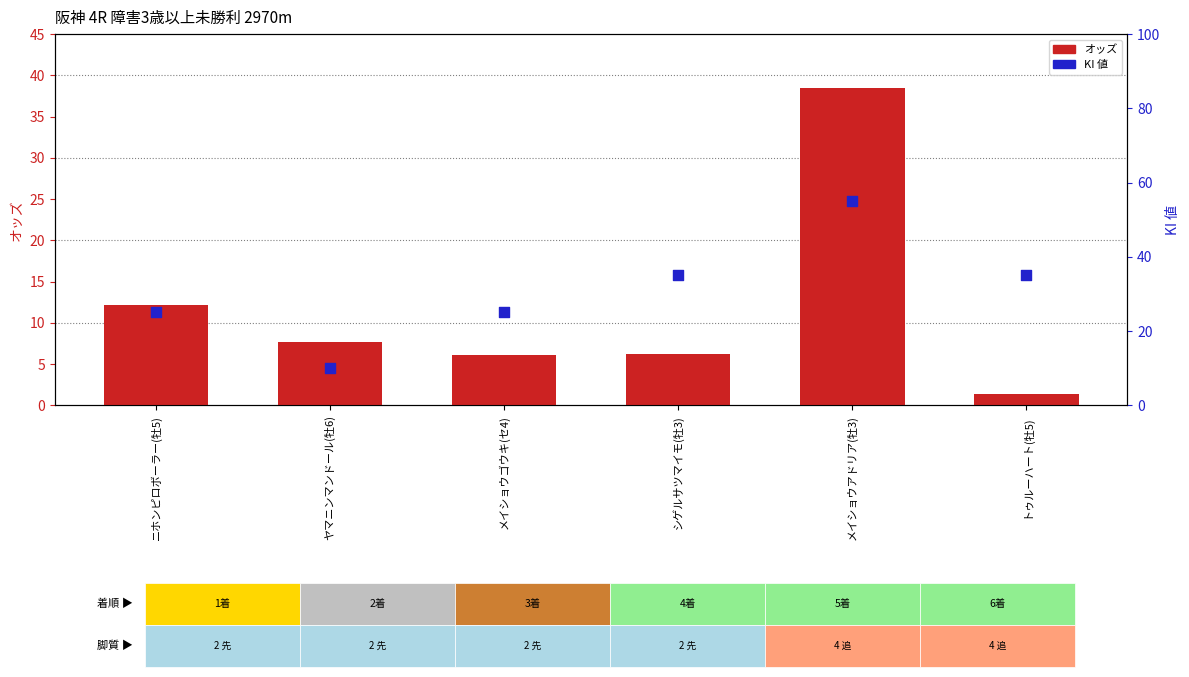

Which series has the largest total across all categories?

KI 値